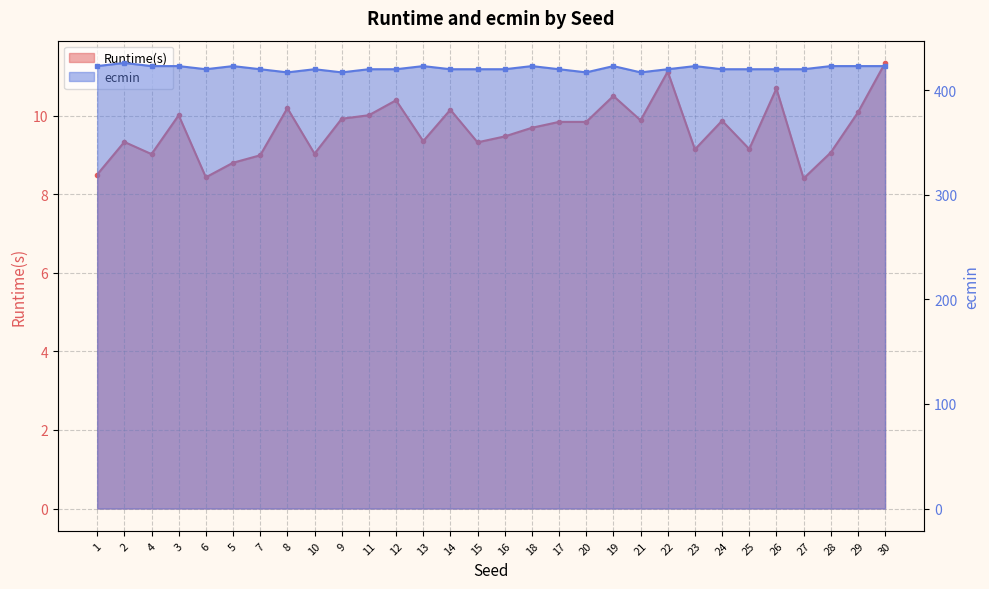

At which category does Runtime(s) reach its first local valley?

4